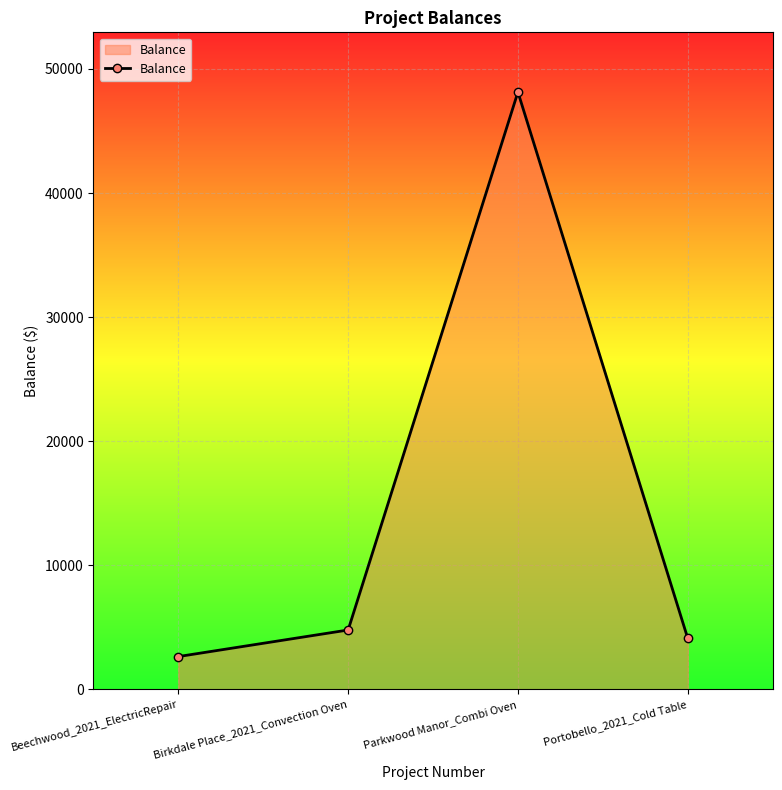

Reading right to left, transcribe all the data shown in this chart.

Portobello_2021_Cold Table=4116.6	Parkwood Manor_Combi Oven=48138.1	Birkdale Place_2021_Convection Oven=4782.3	Beechwood_2021_ElectricRepair=2640.8